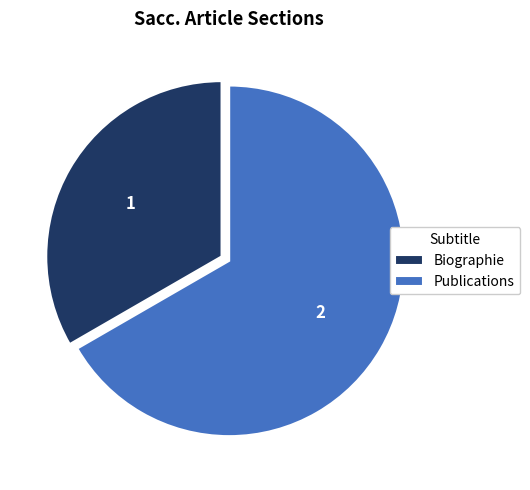

Rank the categories by value from highest to lowest.

Publications, Biographie